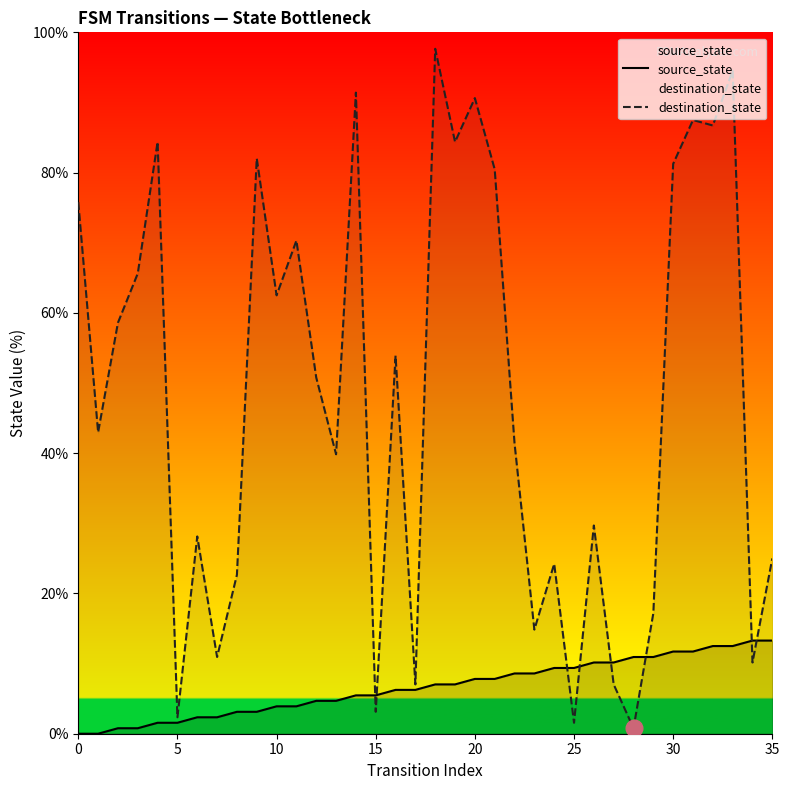

Which series has the widest spread of values?

destination_state